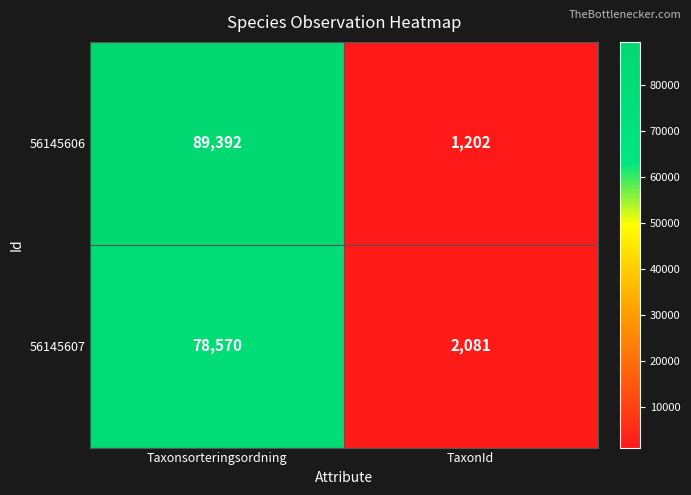

Read the 56145607 value at Taxonsorteringsordning, to the nearest 100.

78600